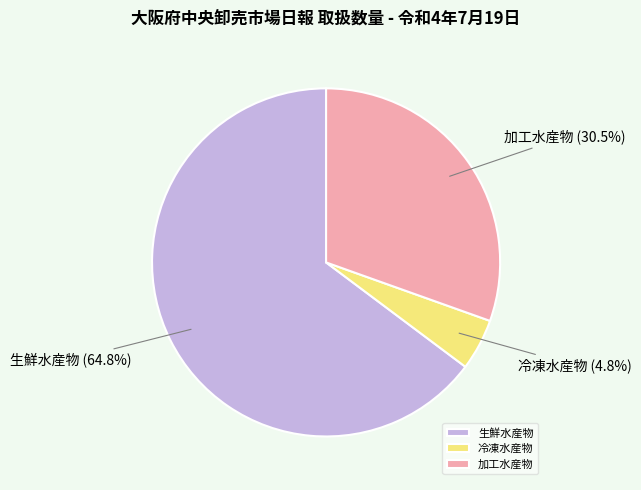

To the nearest percent, what percentage of the pie is 生鮮水産物?

65%